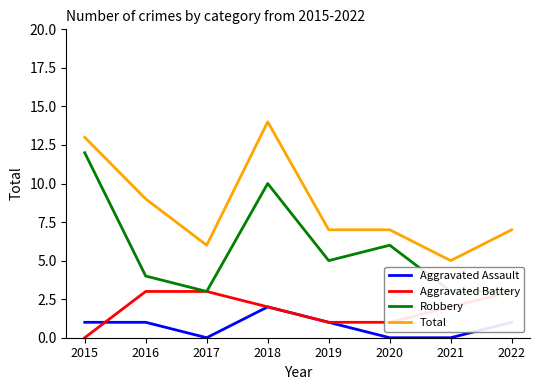

Reading right to left, extract all data points from this chart.

Aggravated Assault: 1	0	0	1	2	0	1	1
Aggravated Battery: 3	2	1	1	2	3	3	0
Robbery: 3	3	6	5	10	3	4	12
Total: 7	5	7	7	14	6	9	13